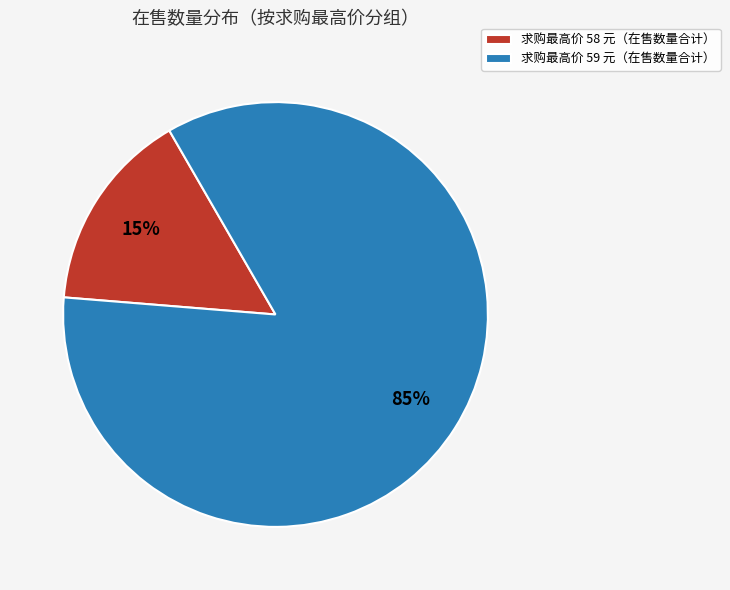

To the nearest percent, what percentage of the pie is 求购最高价 59 元（在售数量合计）?

85%